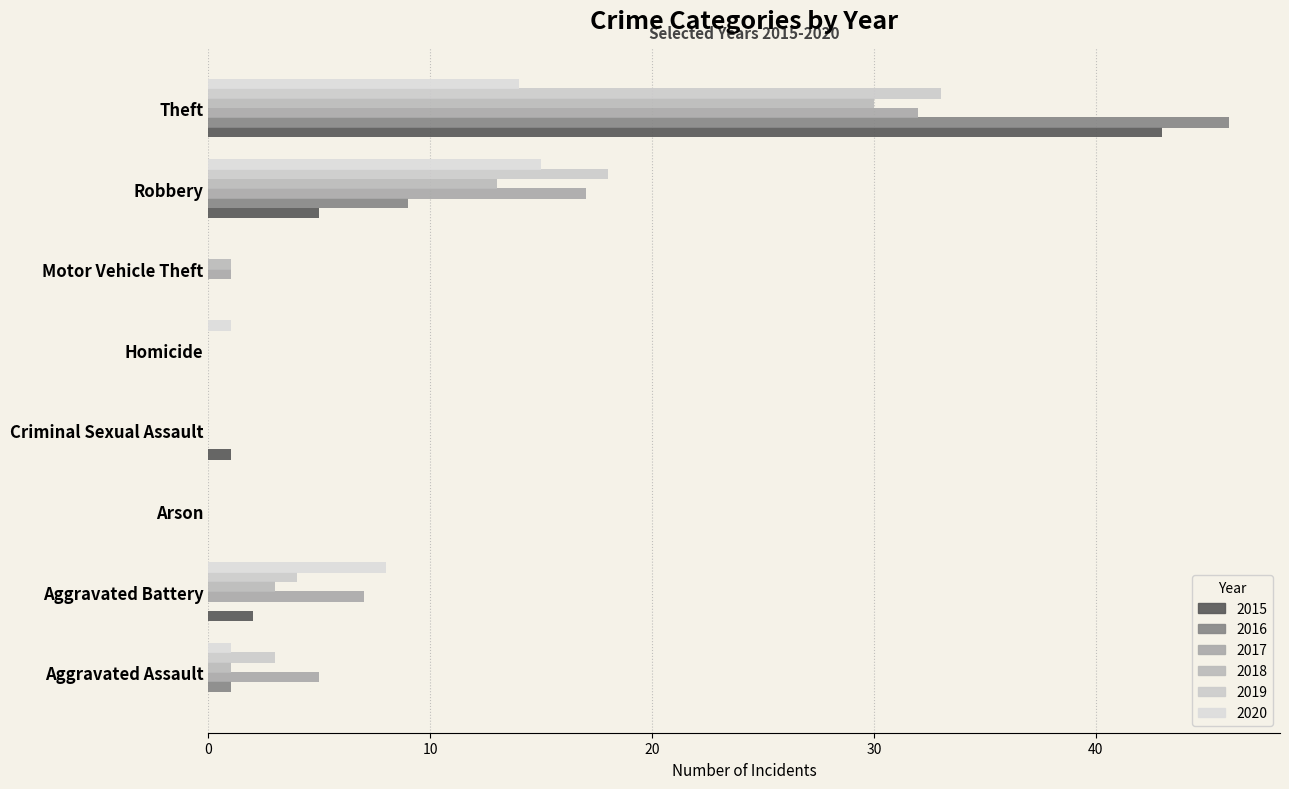

How many categories are shown in the chart?

8